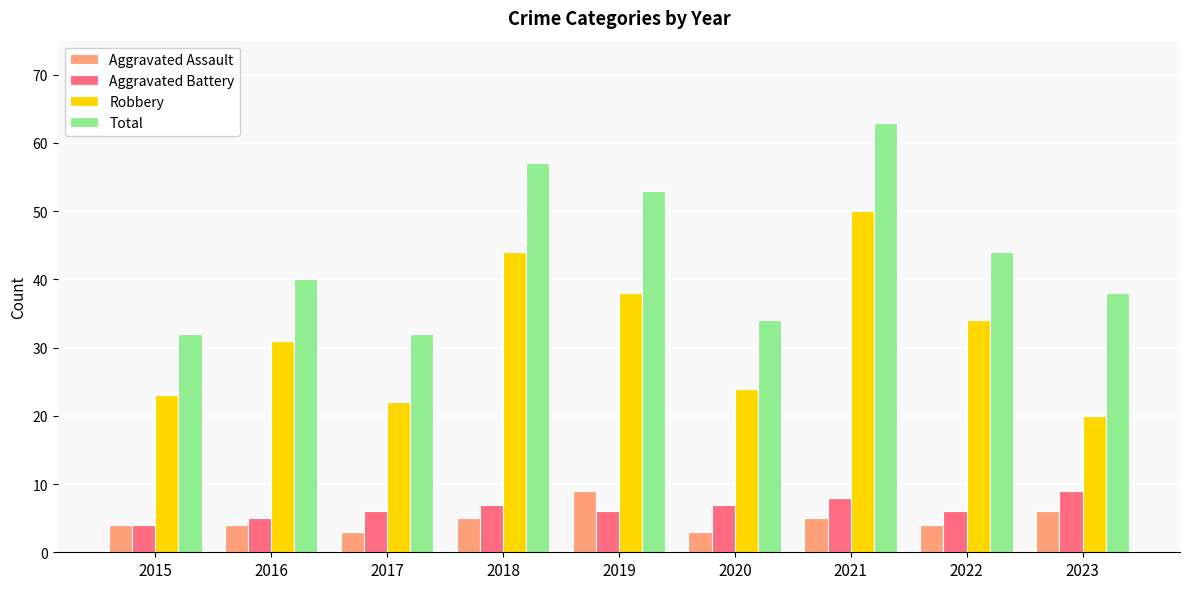

At which category is the sum across all series the highest?

2021